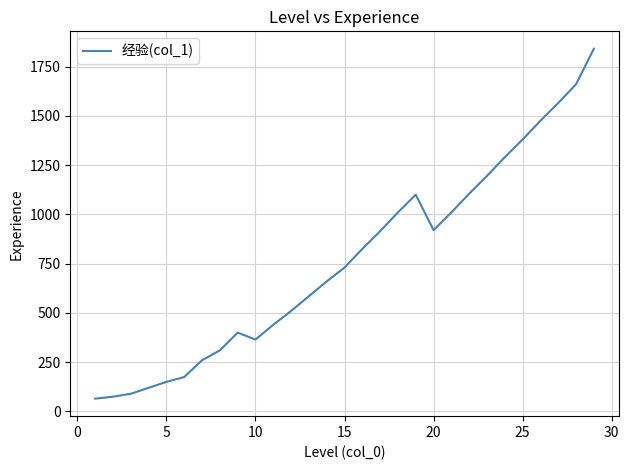

What is the smallest value displayed?

65